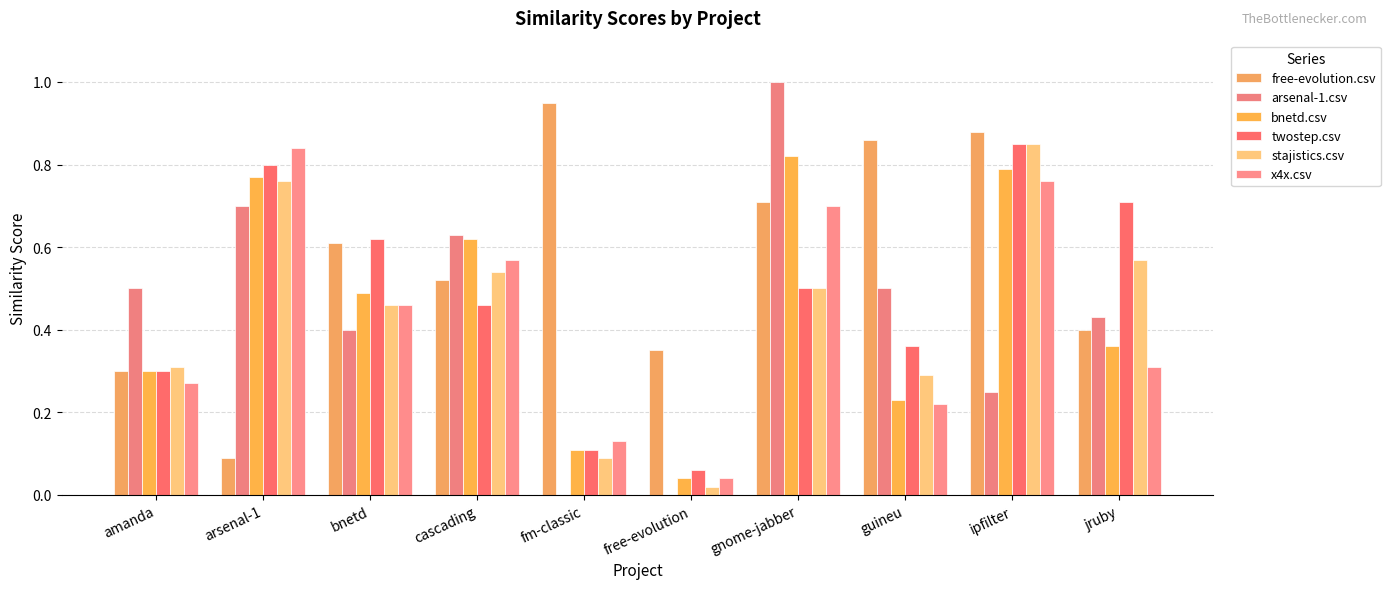

At which label does arsenal-1.csv reach its peak?

gnome-jabber